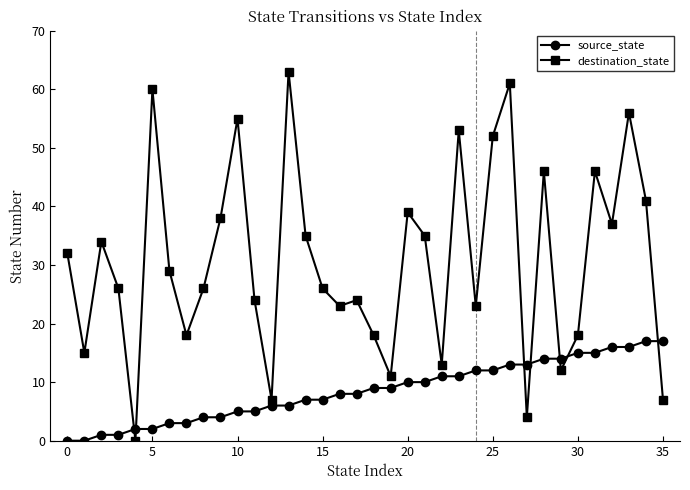

How many series are shown in this chart?

2